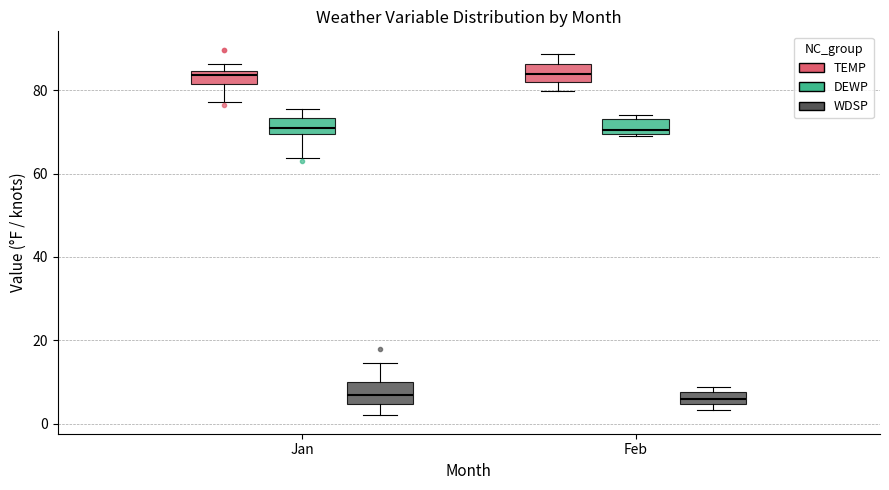

Where is the lower edge of the box for Jan (WDSP) on the y-axis? The values are not printed on the chart, so give them approximately, as read against the axis.

4